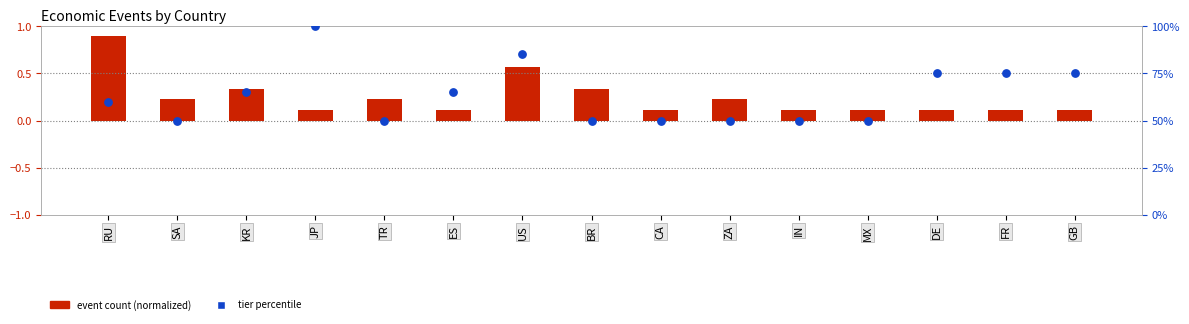

At which category is the sum across all series the highest?

JP